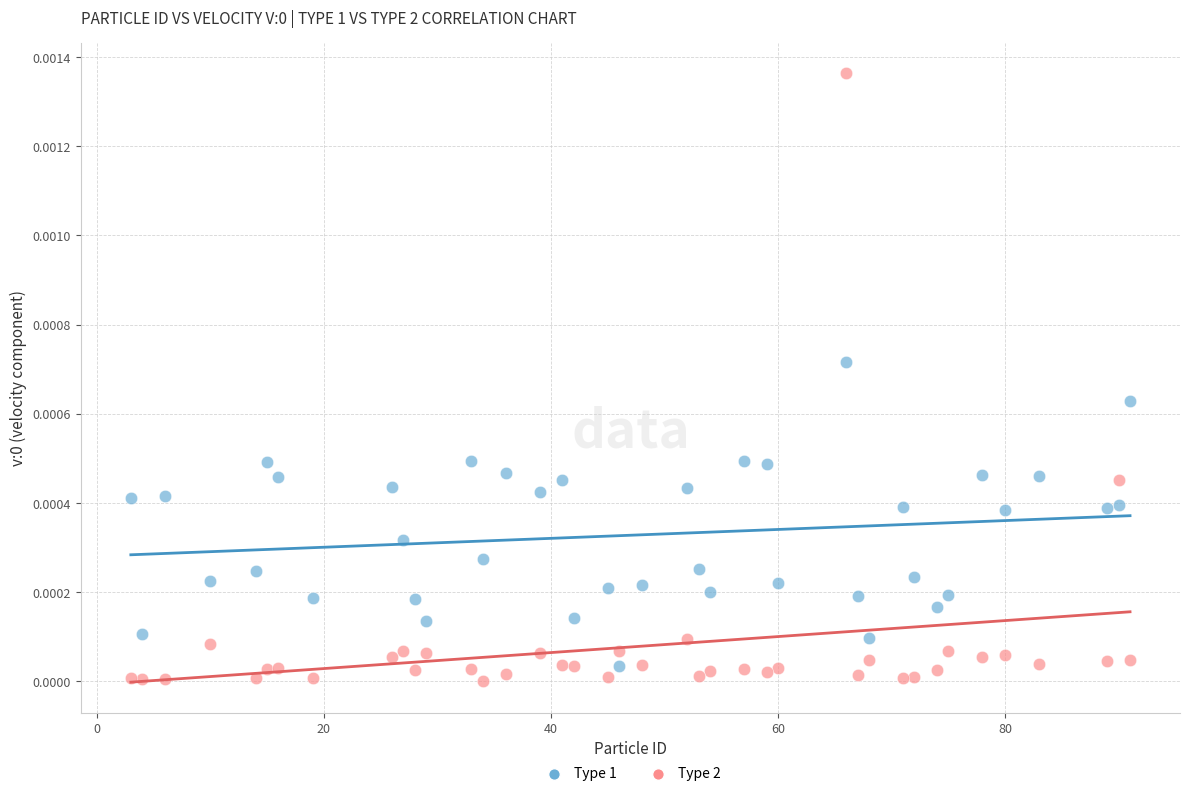

Across all data points, what is the range of X values (max minus min)?

88.0